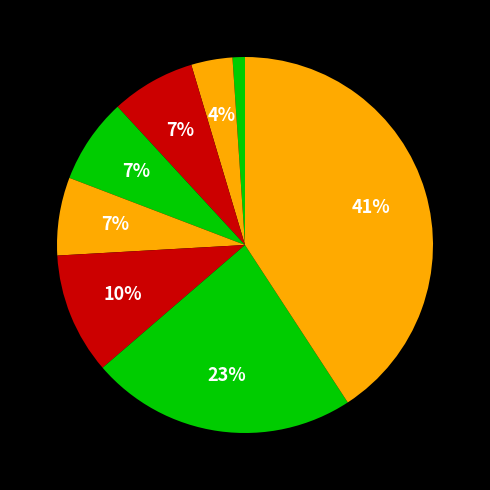

Is there a majority slice in this chart?

No